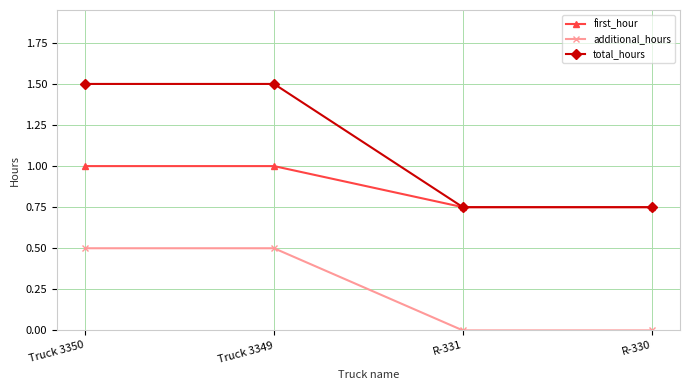

What is the difference between the maximum and second lowest values in the additional_hours series?

0.5